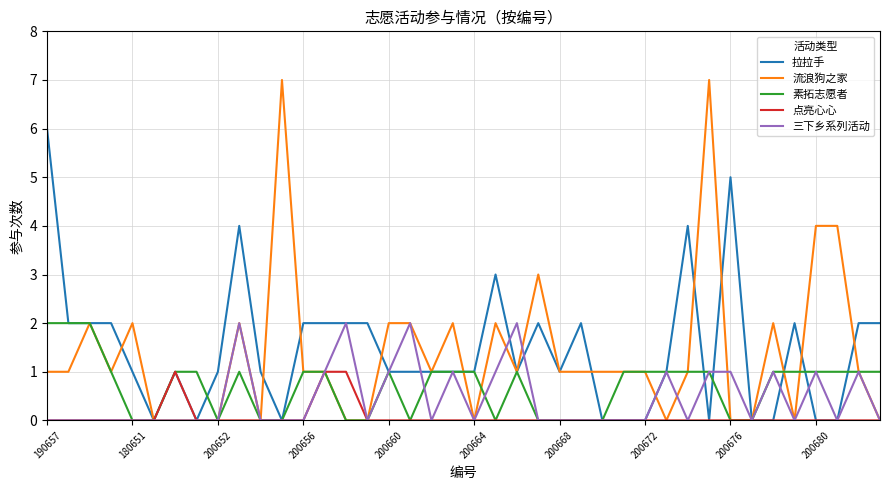

What are all the series names shown in the legend?

拉拉手, 流浪狗之家, 素拓志愿者, 点亮心心, 三下乡系列活动